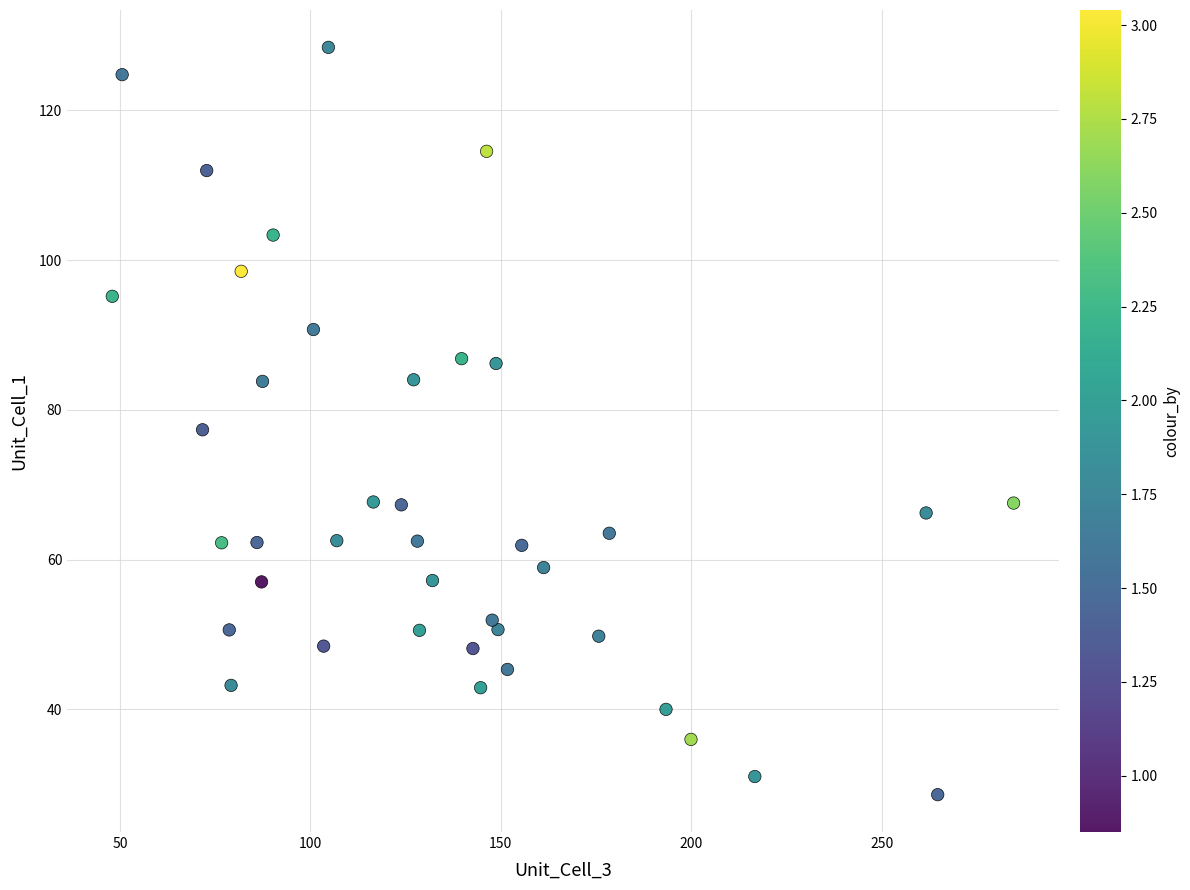

What is the range of Y values (max minus min)?

99.8